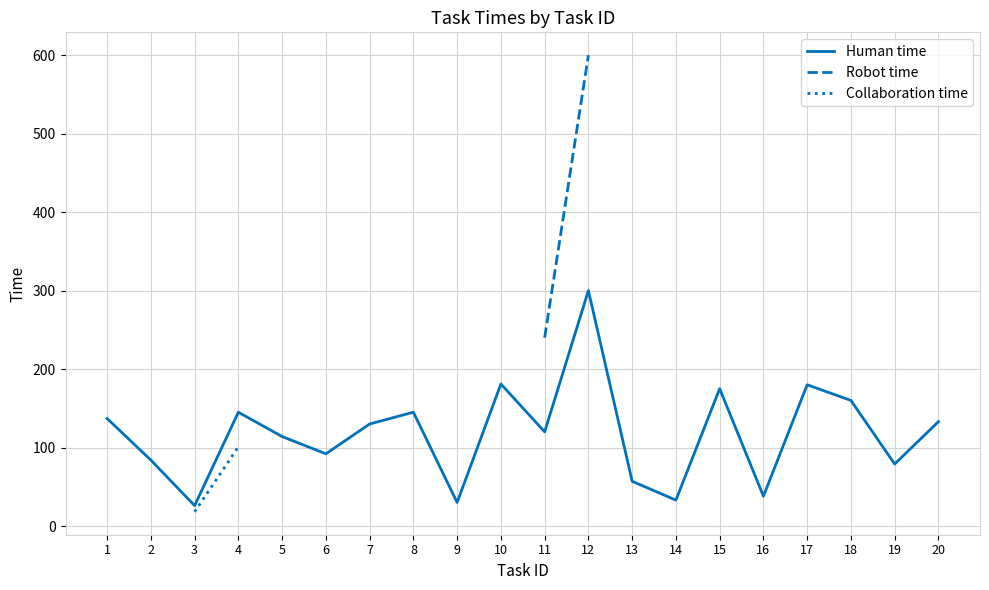

Which has a higher value, 12 or 18?

12